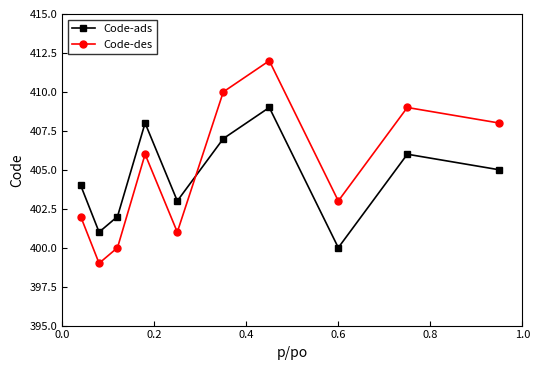

Which series has the largest range (max minus min)?

Code-des